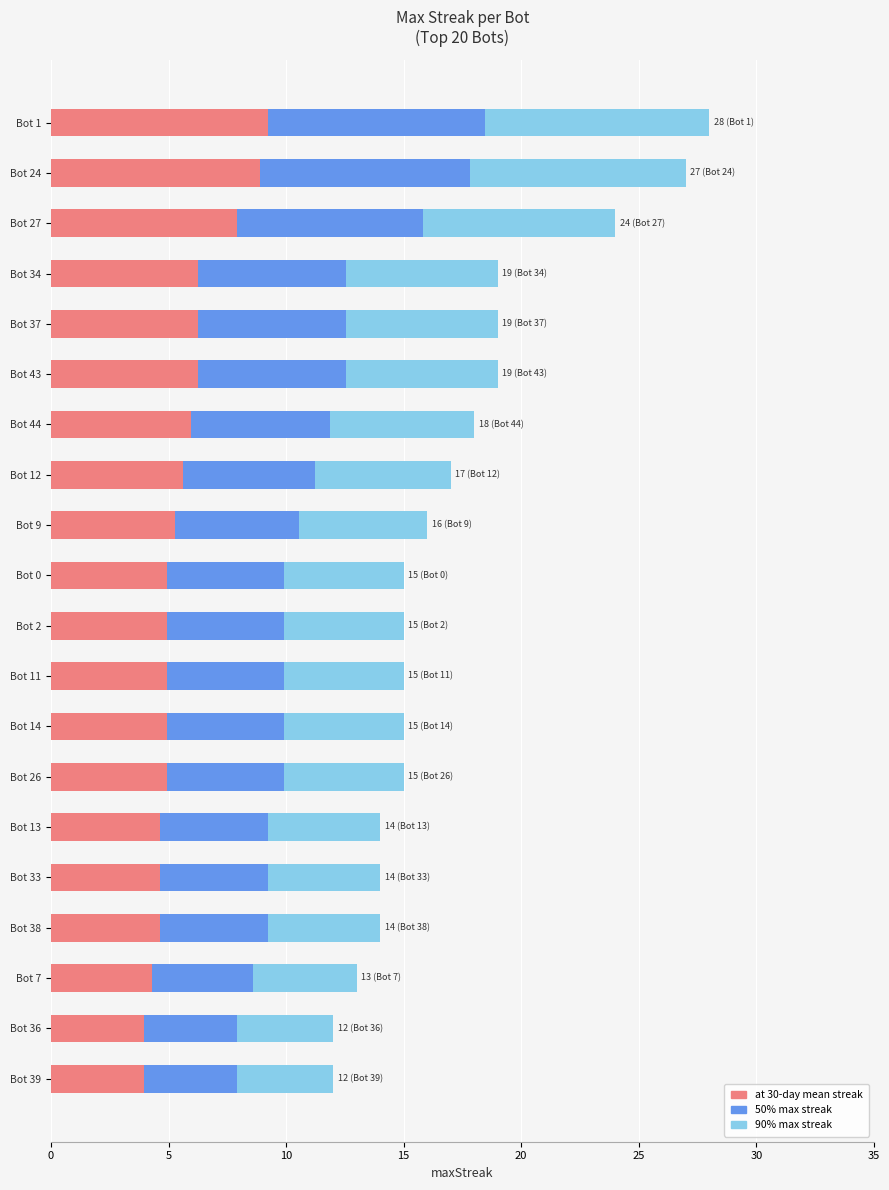

What is the total value across all series at Bot 14?

15.0